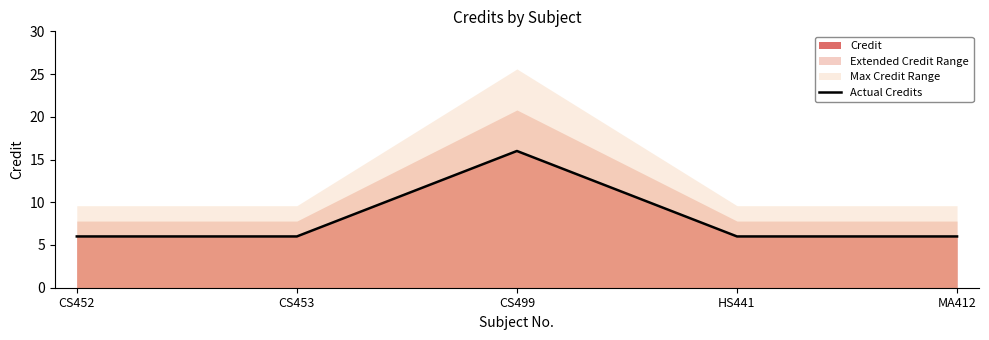

What is the approximate value at CS499, to the nearest 10?

20